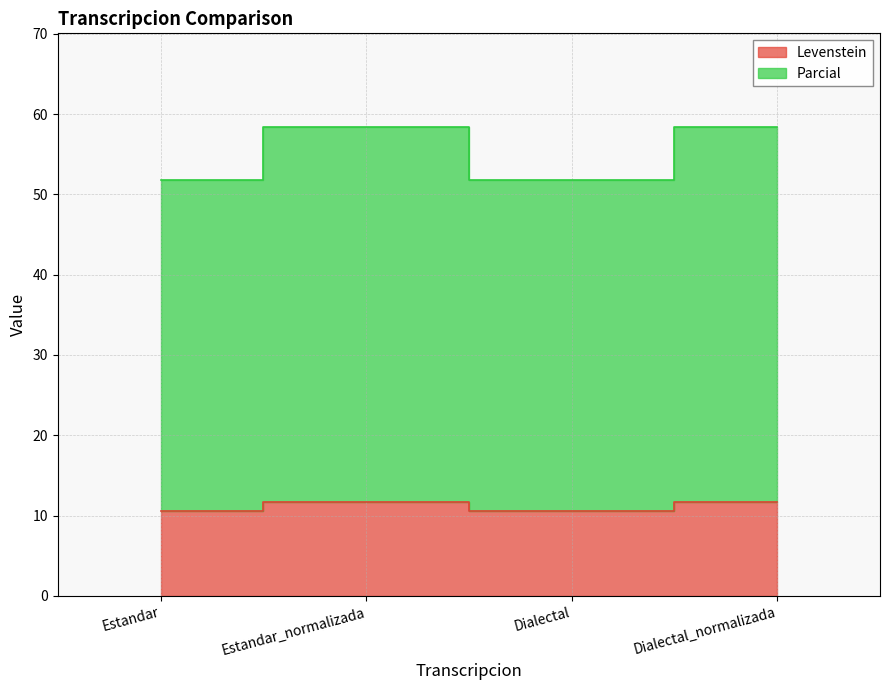

Reading left to right, transcribe all the data shown in this chart.

Levenstein: Estandar=10.6	Estandar_normalizada=11.7	Dialectal=10.6	Dialectal_normalizada=11.7
Parcial: Estandar=51.8	Estandar_normalizada=58.4	Dialectal=51.8	Dialectal_normalizada=58.4